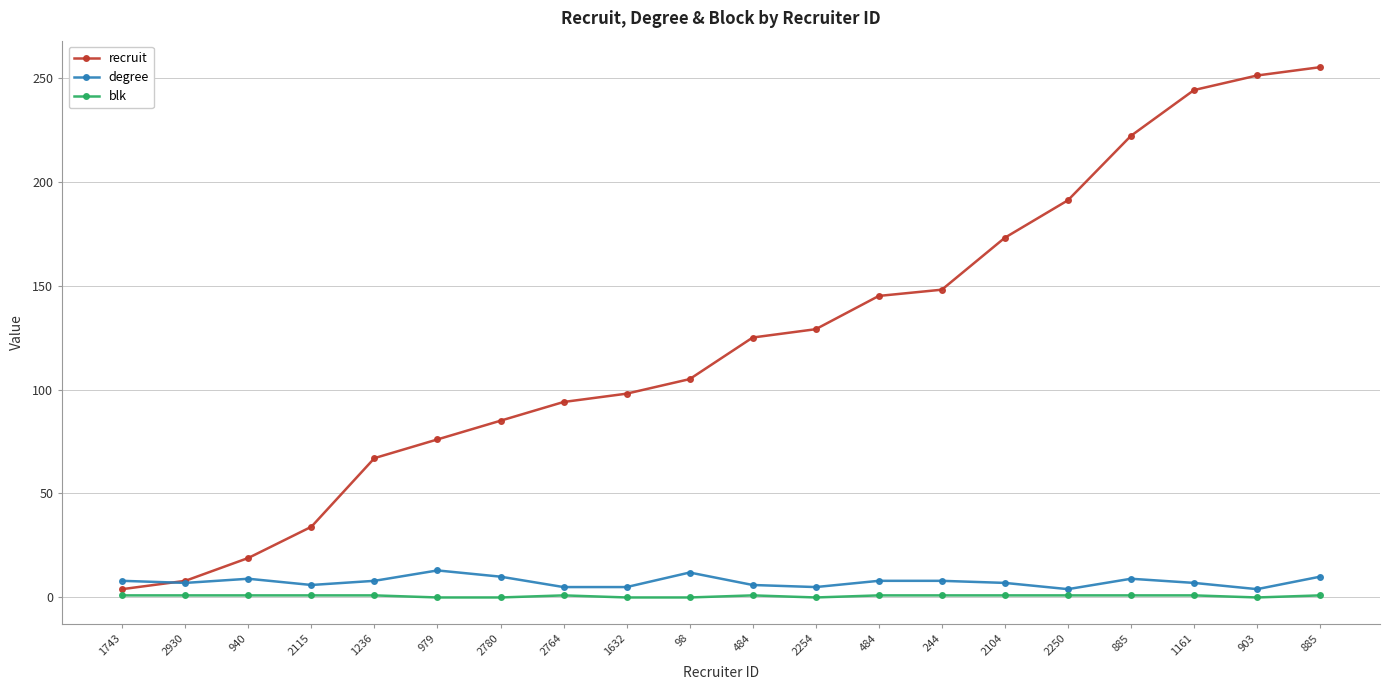

What is the difference between the second highest and second lowest values in the blk series?

1